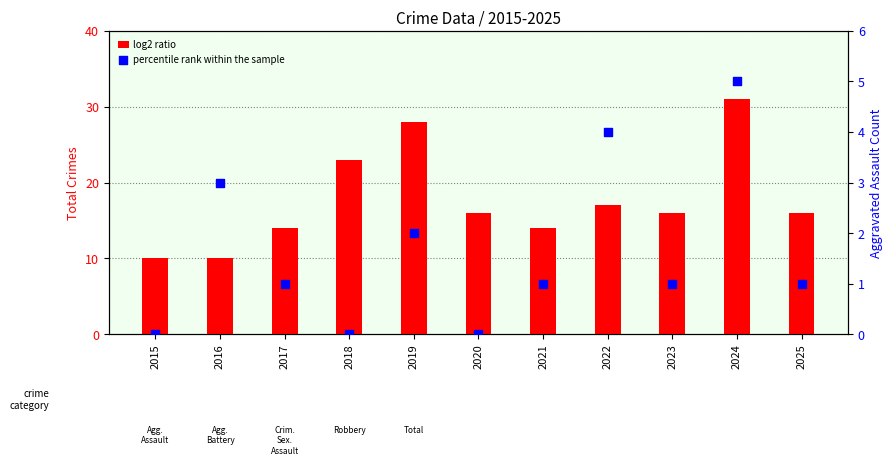

Which series reaches the minimum Y coordinate?

percentile rank within the sample